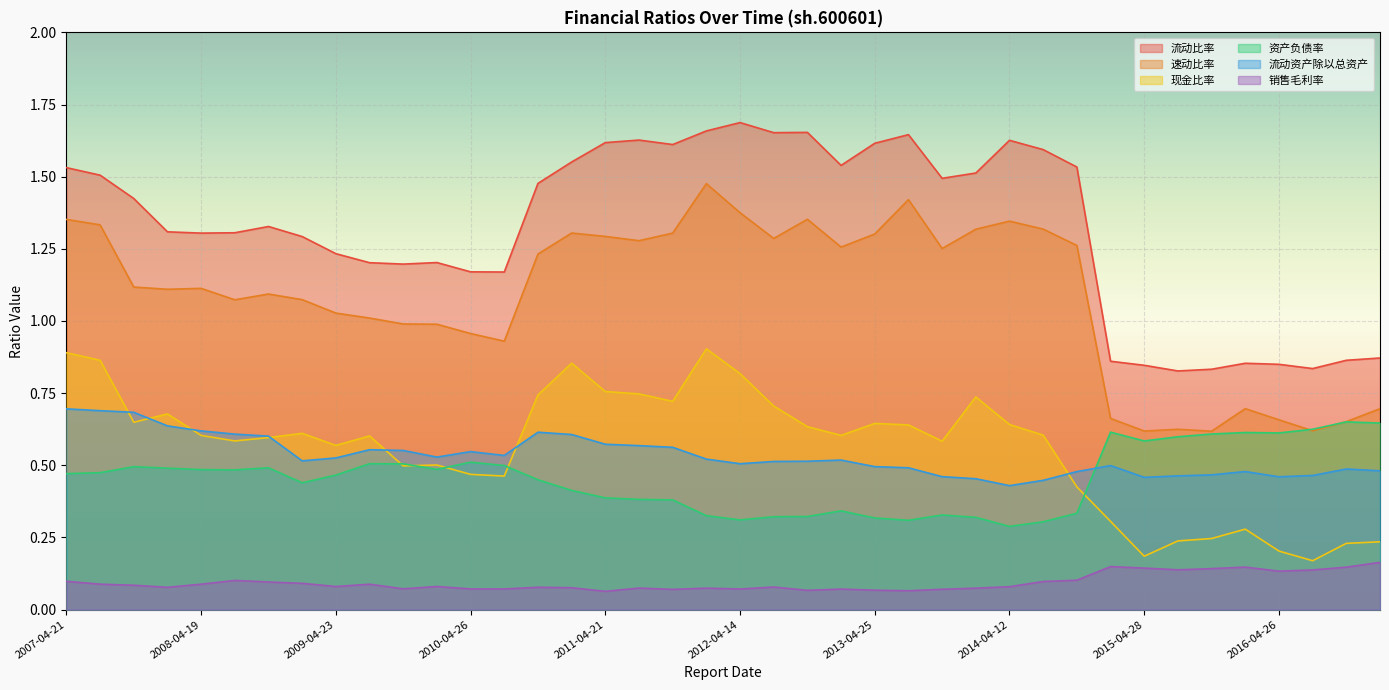

What is the difference between the maximum and second lowest values in the 资产负债率 series?

0.3